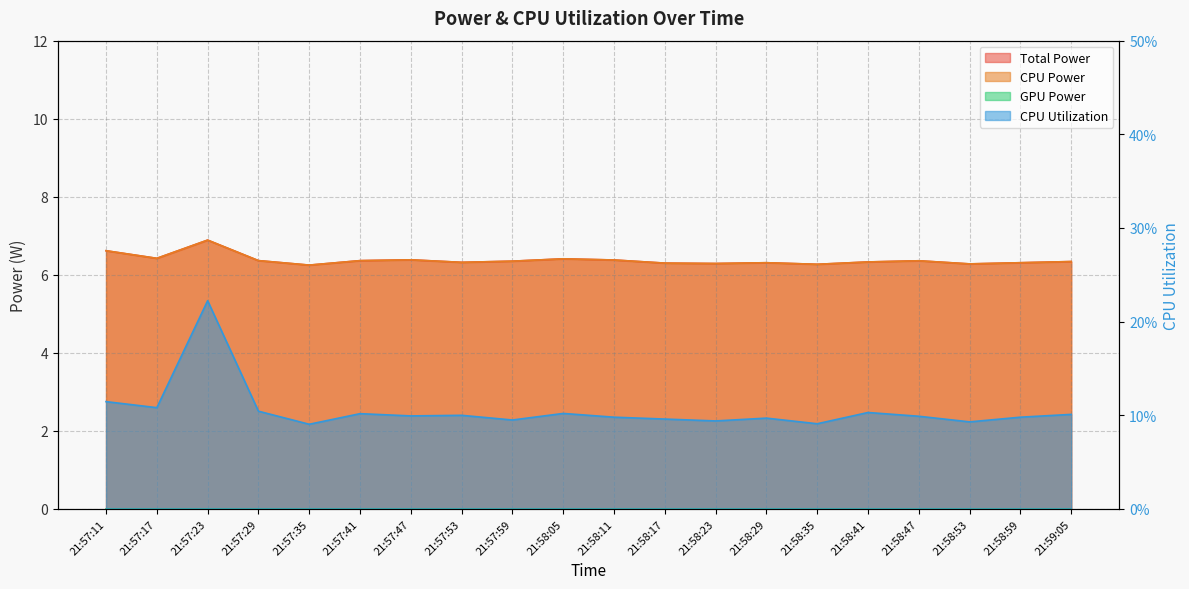

Reading left to right, list all the values displayed in this chart.

Total Power: 21:57:11=6.6	21:57:17=6.4	21:57:23=6.9	21:57:29=6.4	21:57:35=6.2	21:57:41=6.4	21:57:47=6.4	21:57:53=6.3	21:57:59=6.3	21:58:05=6.4	21:58:11=6.4	21:58:17=6.3	21:58:23=6.3	21:58:29=6.3	21:58:35=6.3	21:58:41=6.3	21:58:47=6.4	21:58:53=6.3	21:58:59=6.3	21:59:05=6.3
CPU Power: 21:57:11=6.6	21:57:17=6.4	21:57:23=6.9	21:57:29=6.4	21:57:35=6.2	21:57:41=6.4	21:57:47=6.4	21:57:53=6.3	21:57:59=6.3	21:58:05=6.4	21:58:11=6.4	21:58:17=6.3	21:58:23=6.3	21:58:29=6.3	21:58:35=6.3	21:58:41=6.3	21:58:47=6.4	21:58:53=6.3	21:58:59=6.3	21:59:05=6.3
CPU Utilization: 21:57:11=0.1	21:57:17=0.1	21:57:23=0.2	21:57:29=0.1	21:57:35=0.1	21:57:41=0.1	21:57:47=0.1	21:57:53=0.1	21:57:59=0.1	21:58:05=0.1	21:58:11=0.1	21:58:17=0.1	21:58:23=0.1	21:58:29=0.1	21:58:35=0.1	21:58:41=0.1	21:58:47=0.1	21:58:53=0.1	21:58:59=0.1	21:59:05=0.1